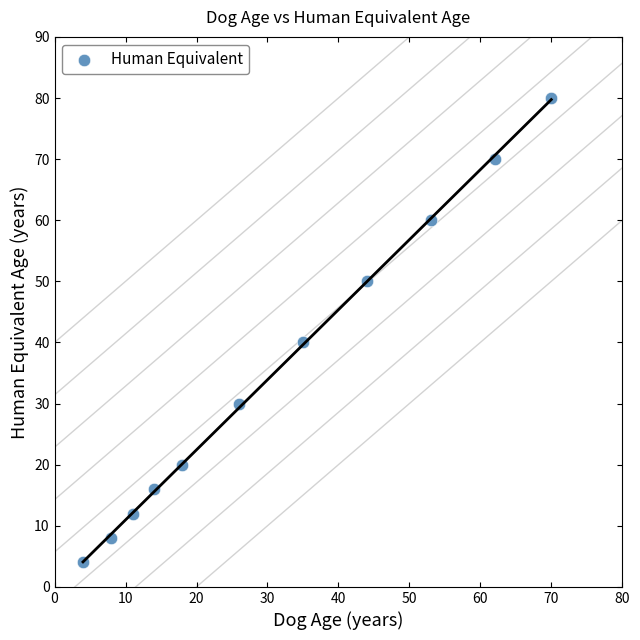

What Y value in the scatter plot is closest to 42?

40